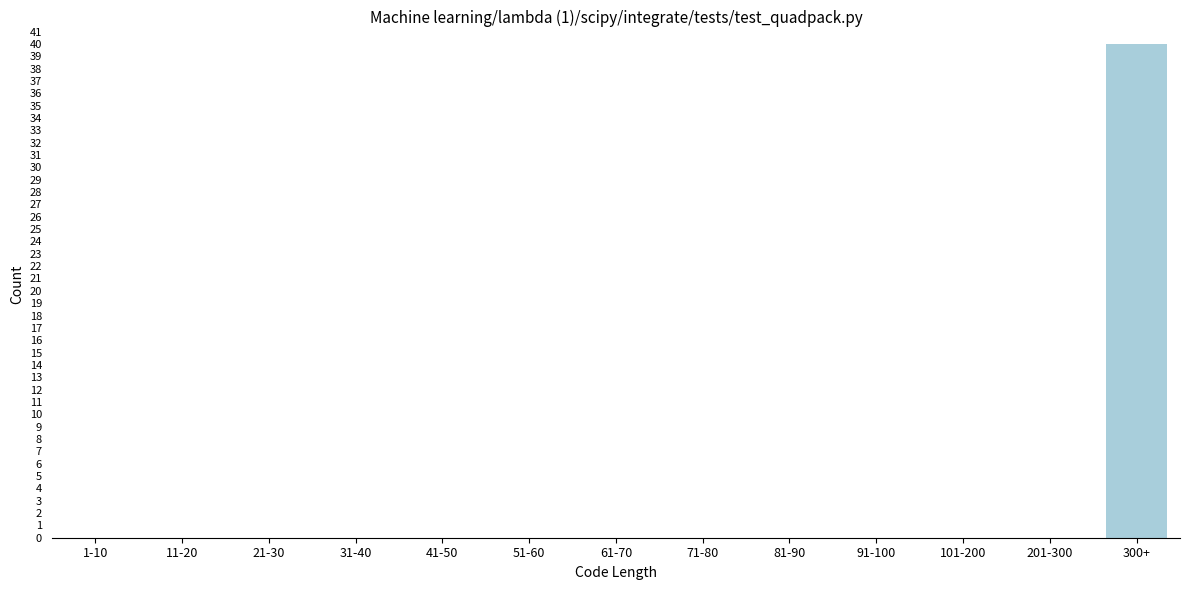

Reading left to right, extract all data points from this chart.

1-10=0	11-20=0	21-30=0	31-40=0	41-50=0	51-60=0	61-70=0	71-80=0	81-90=0	91-100=0	101-200=0	201-300=0	300+=40